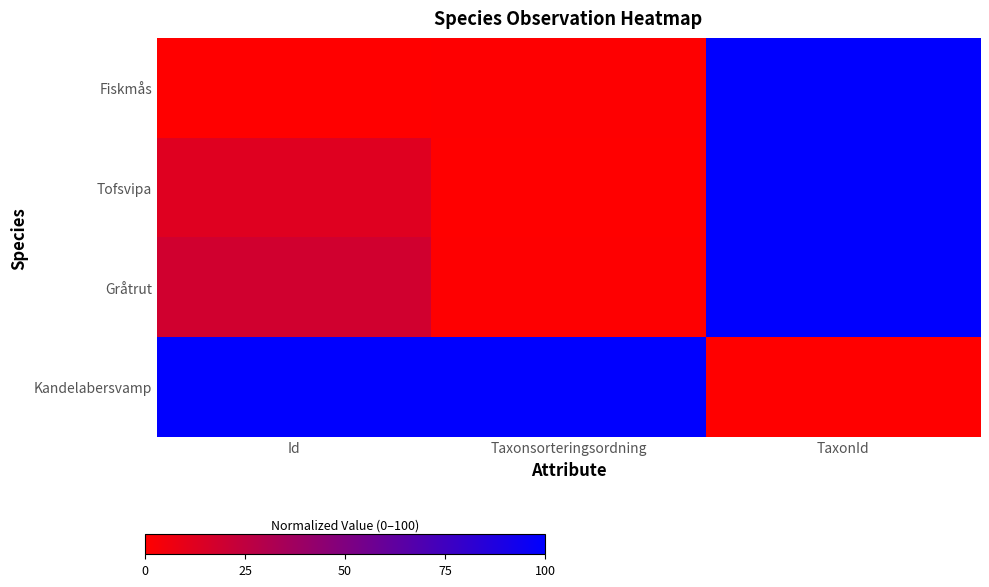

What is the total value across all series at Taxonsorteringsordning?

101.0